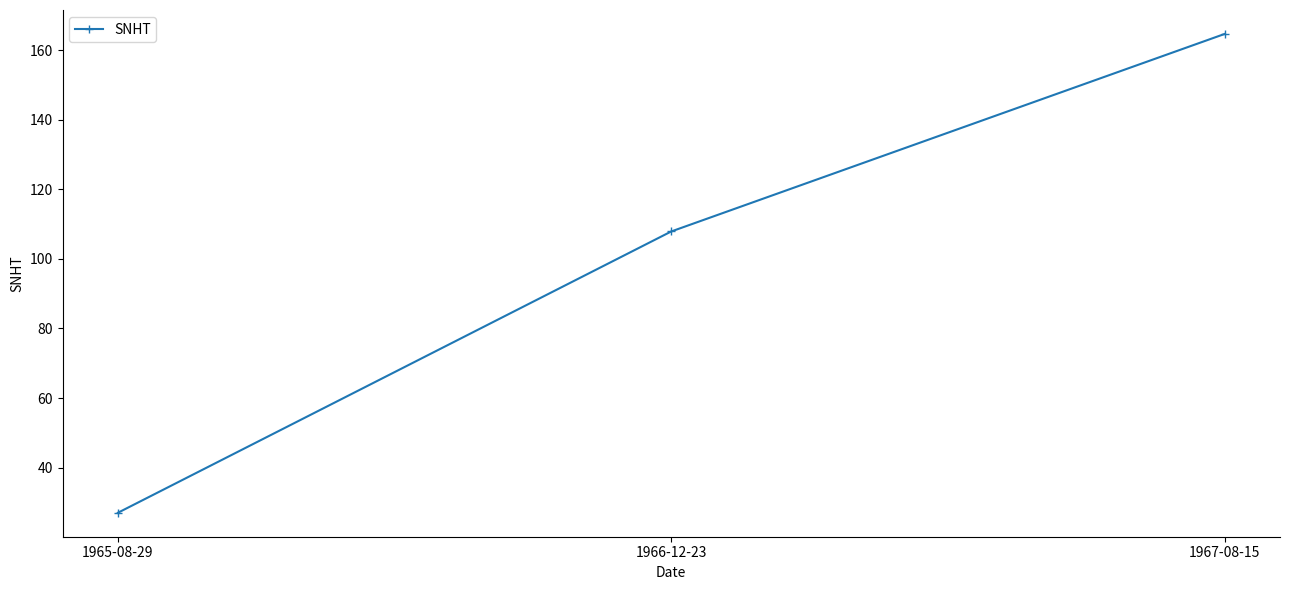

How many data points are less than 107?

1